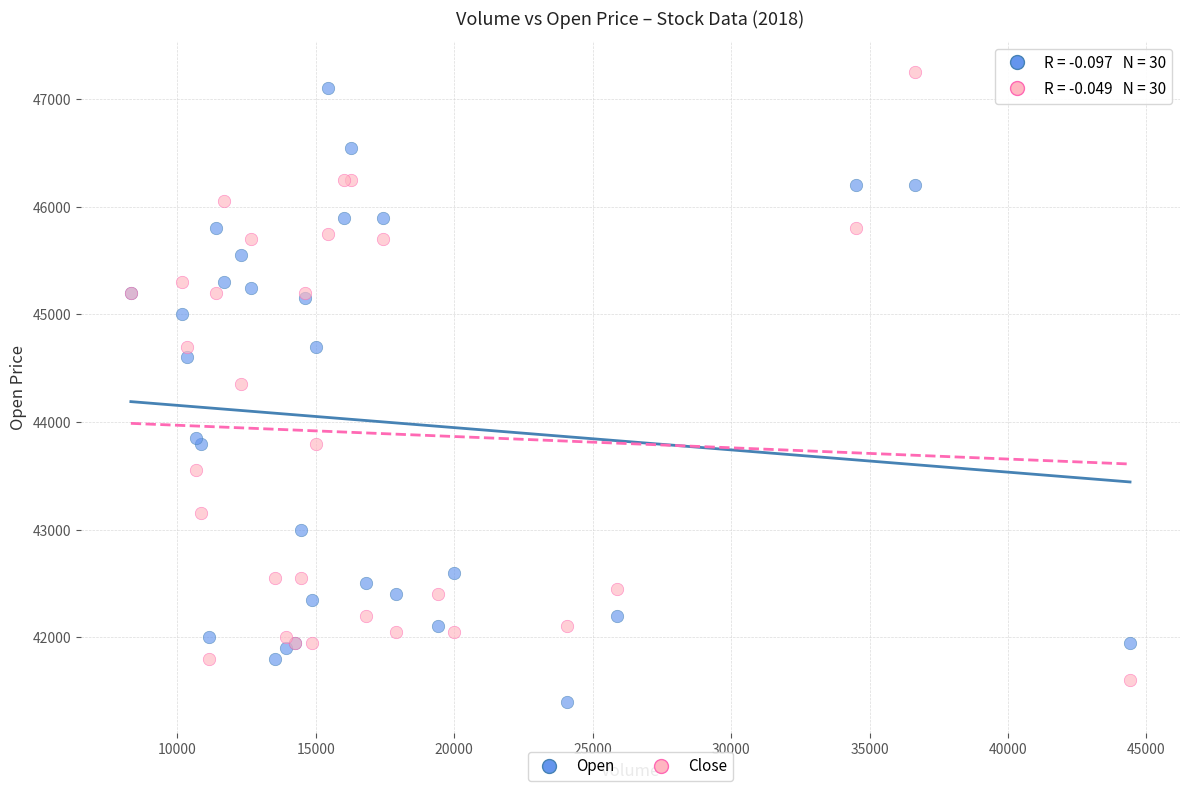

In the Open series, what Y value is closest to 44250?

44600